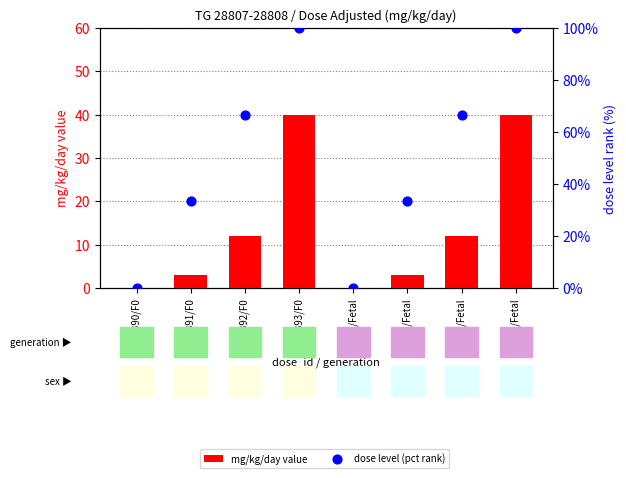

What are all the series names shown in the legend?

mg/kg/day value, dose level (pct rank)